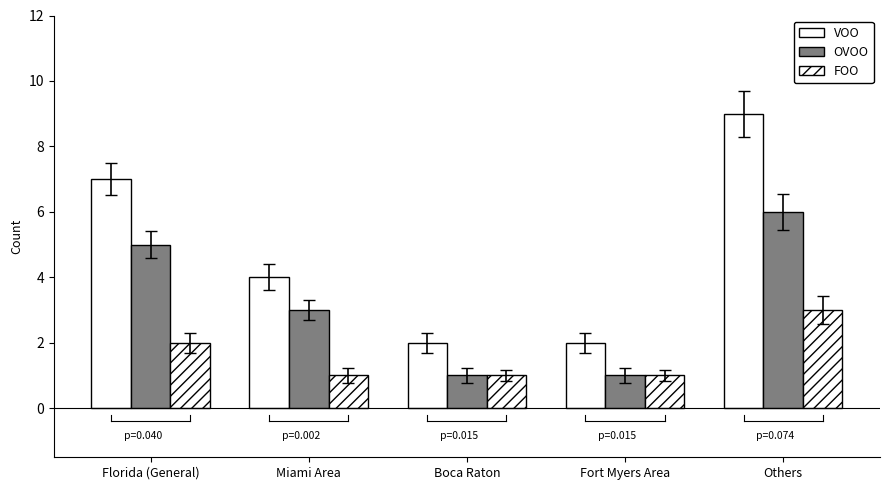

What is the label of the 1st bar from the right?

Others